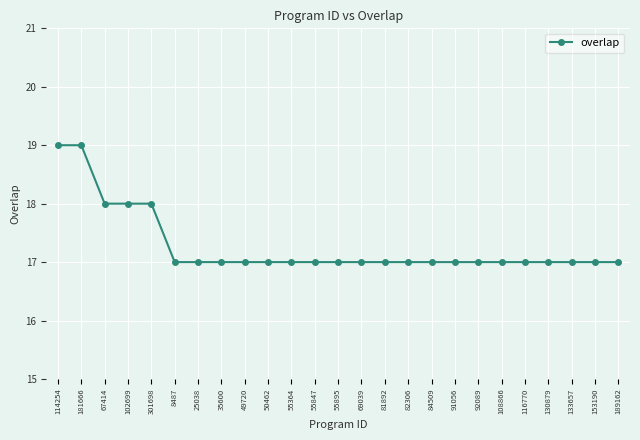

What is the smallest value displayed?

17